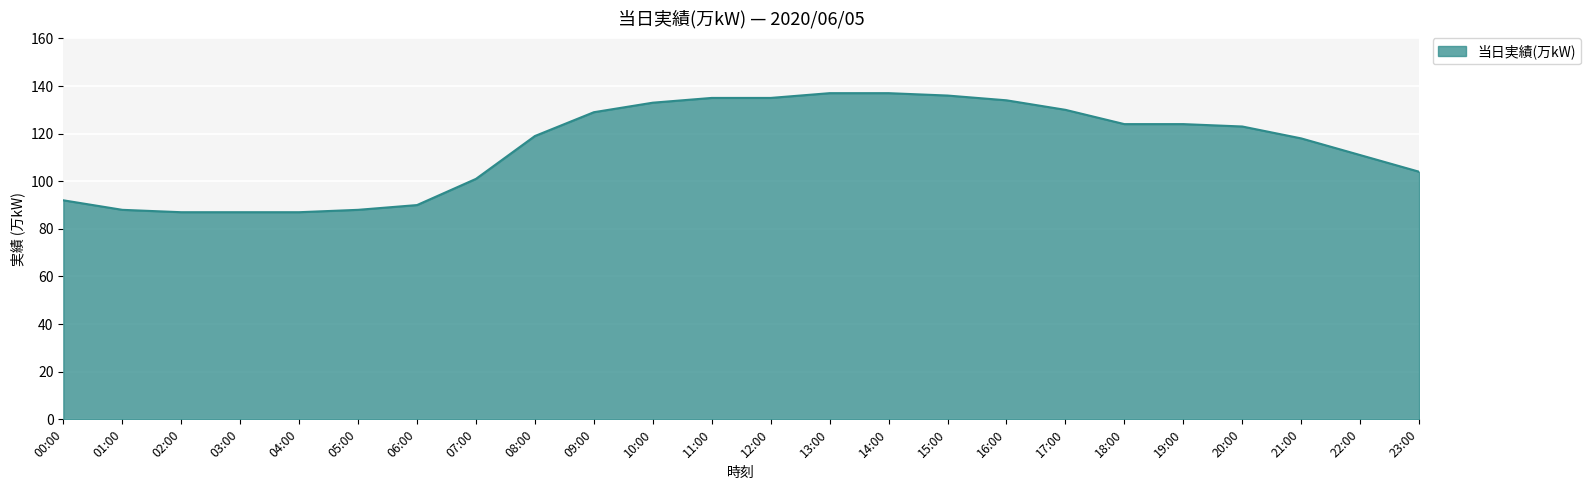

The chart shows a value of 119 at 08:00. True or false?

True